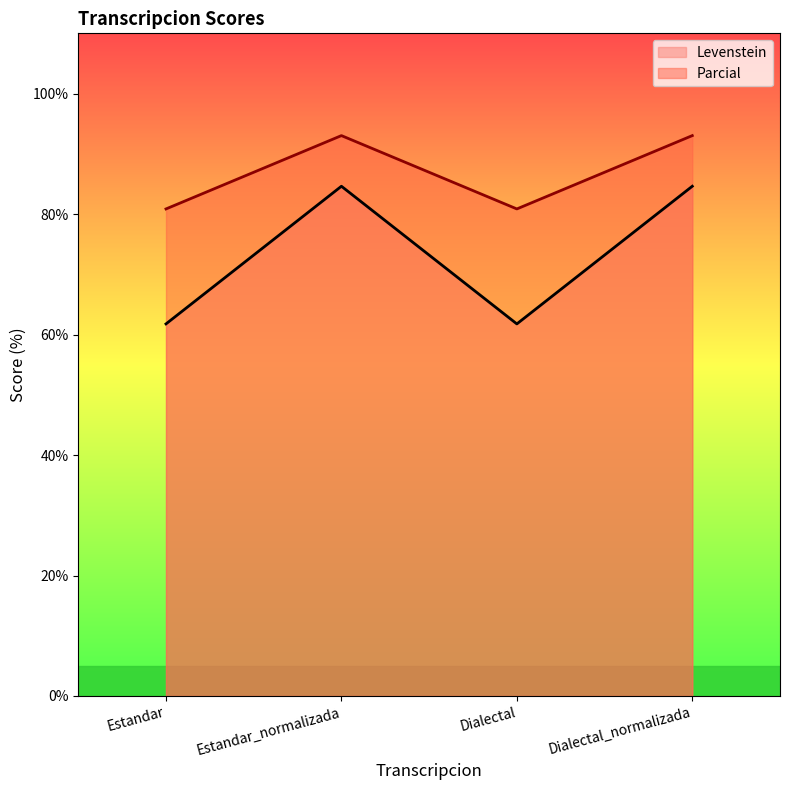

Where is the first local maximum for Levenstein?

Estandar_normalizada